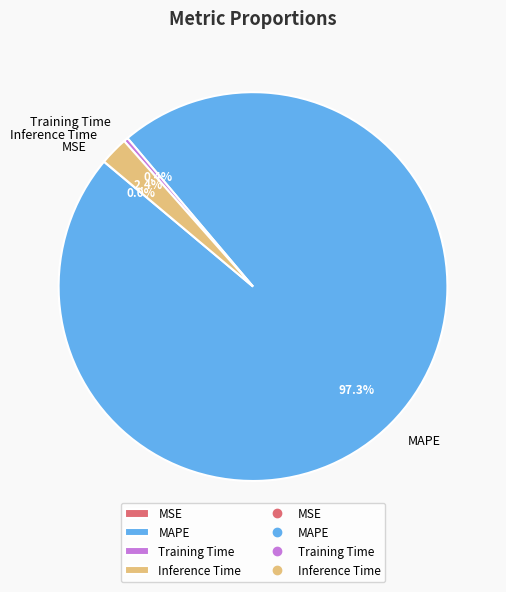

What is the largest slice in the pie chart?

MAPE